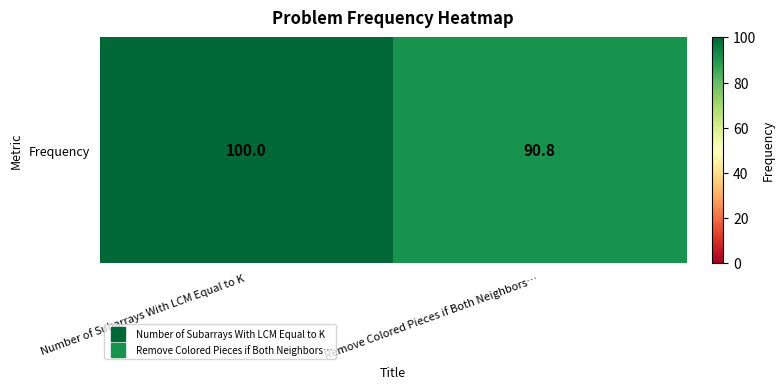

Count the number of categories in the chart.

2